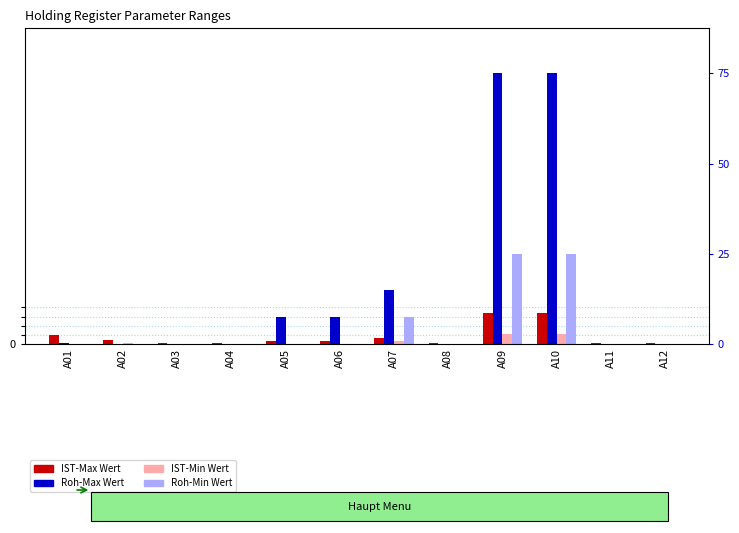

Rank the categories by Roh-Max Wert value from lowest to highest.

A03, A04, A08, A11, A12, A02, A01, A05, A06, A07, A09, A10